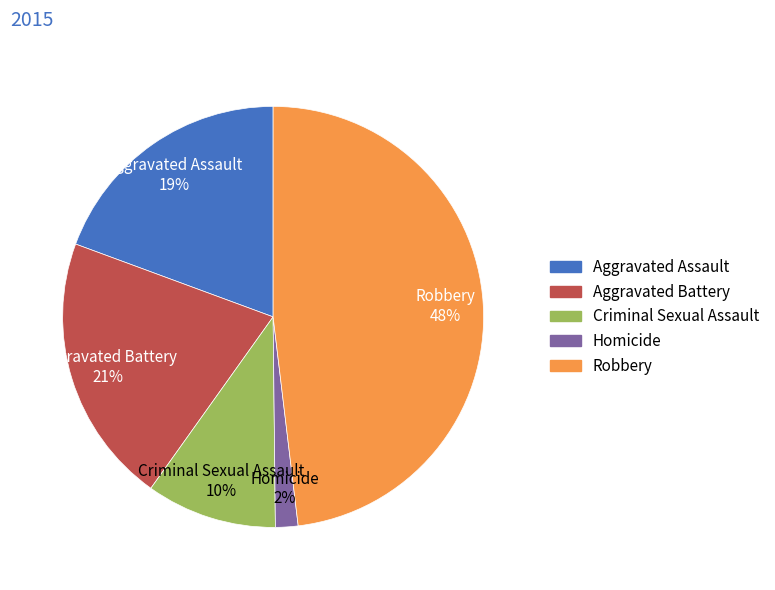

Does any single category account for the majority?

No